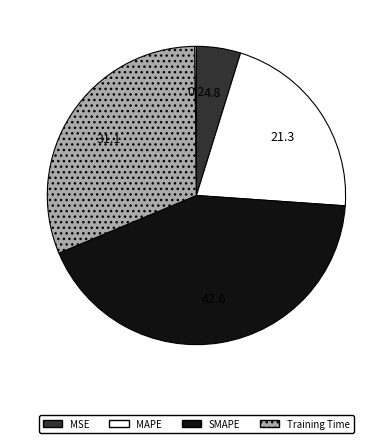

Is there a majority slice in this chart?

No